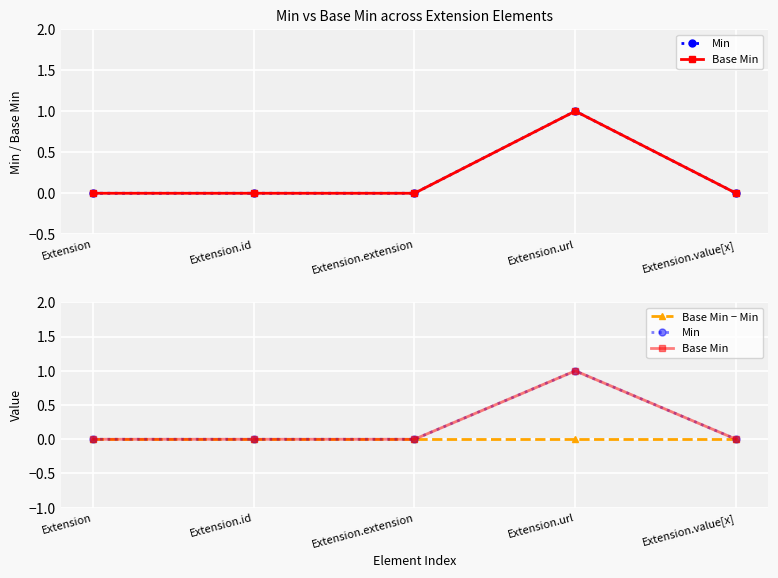

How many series are shown in this chart?

3